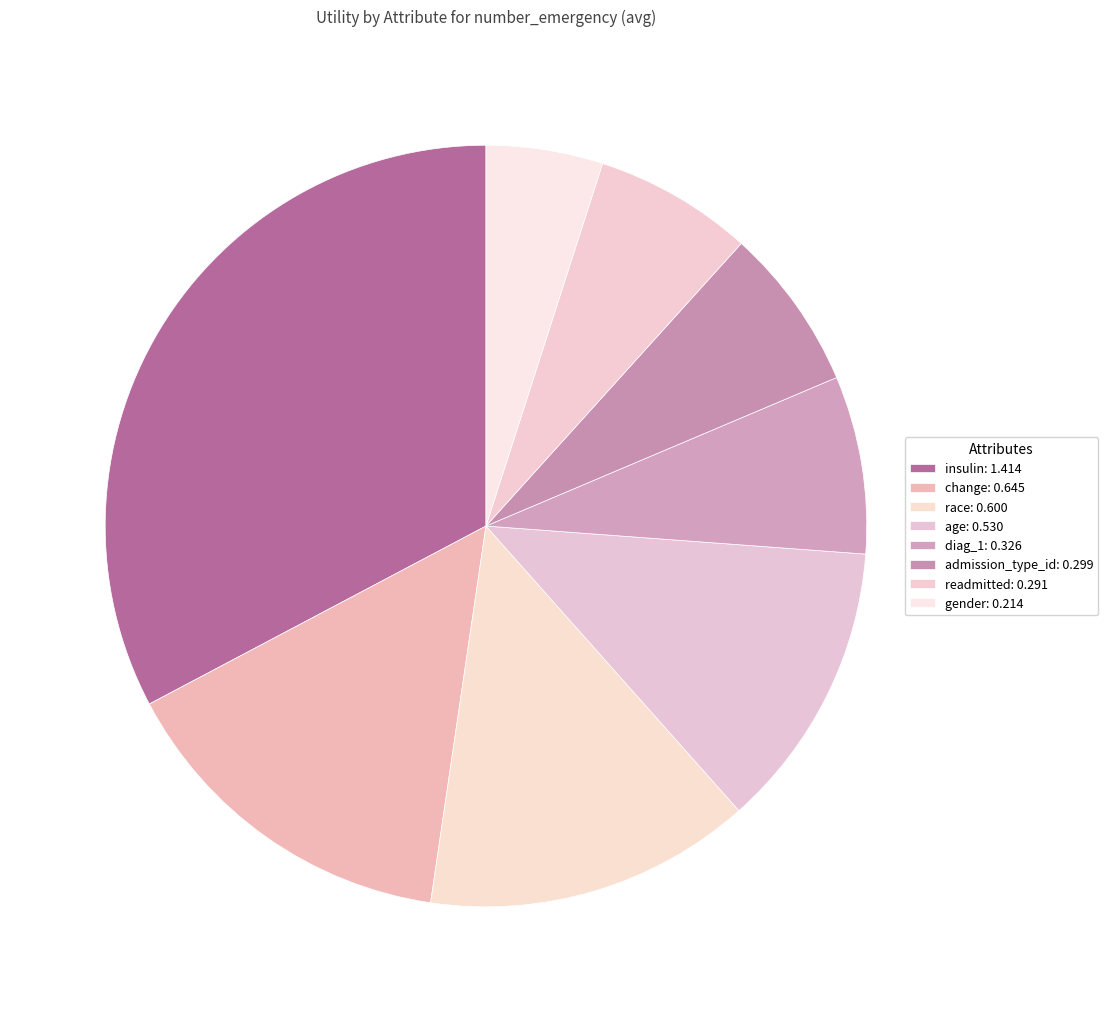

Combined, do diag_1 and gender account for over 50%?

No